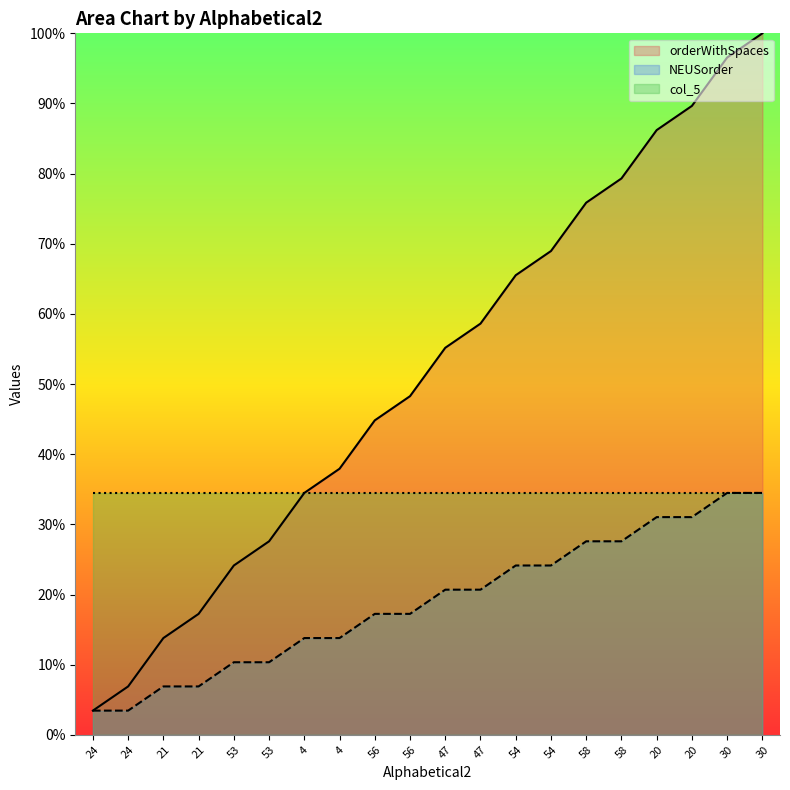

The NEUSorder series shows 34.5 at 30. True or false?

True